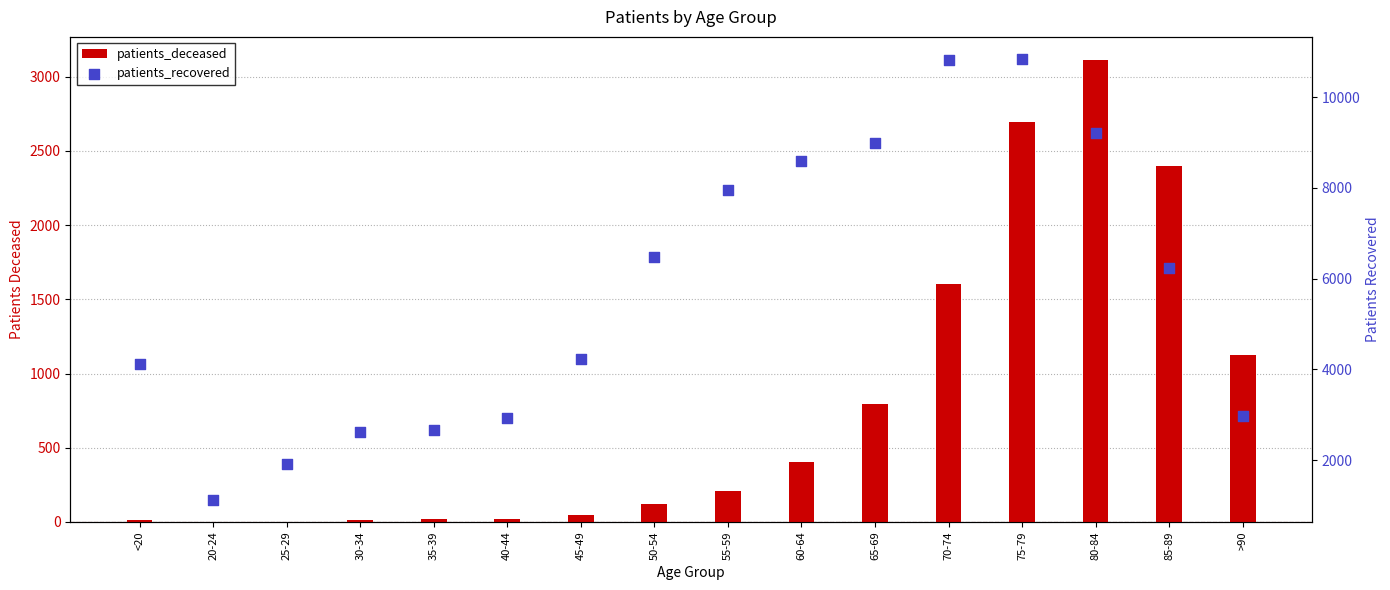

Which series reaches the minimum Y coordinate?

patients_deceased